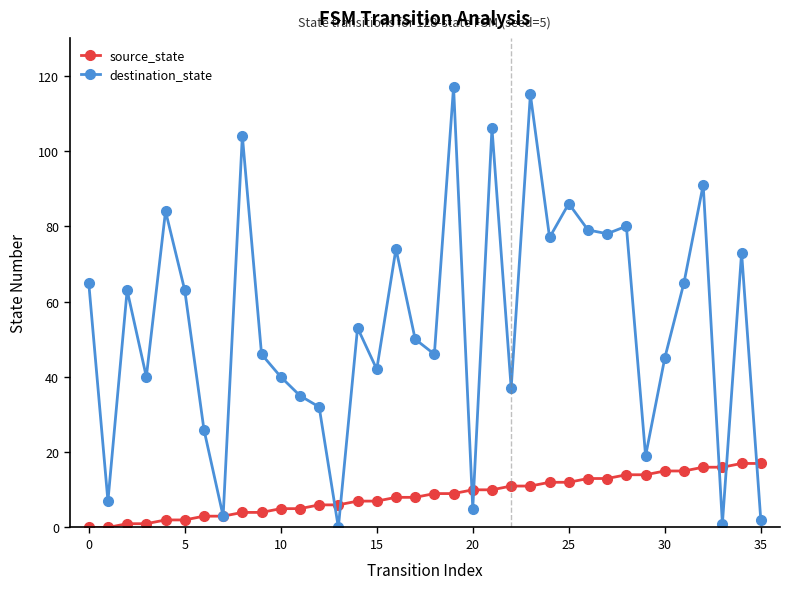

True or false: destination_state has more than 2 interior local peaks.

True